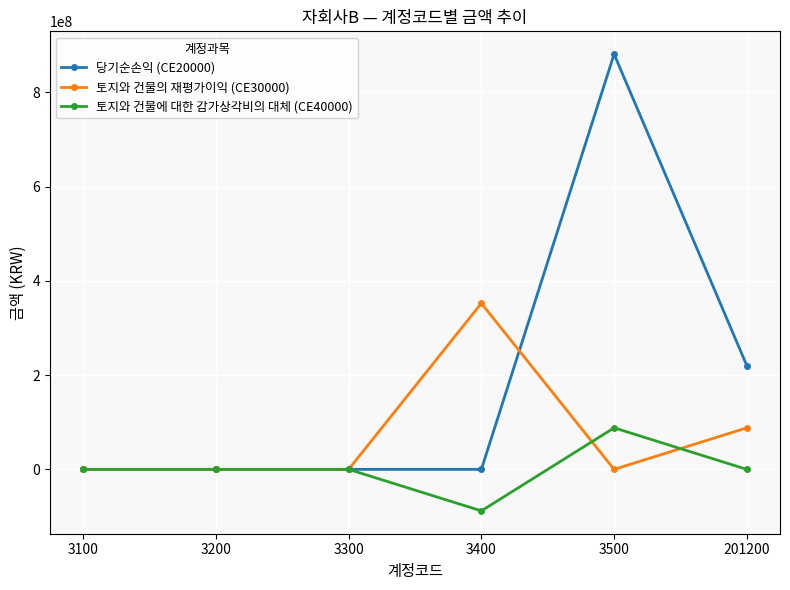

Reading right to left, list all the values displayed in this chart.

당기순손익 (CE20000): 220237709.4	880950837.6	0.0	0.0	0.0	0.0
토지와 건물의 재평가이익 (CE30000): 88095083.8	0.0	352380335.2	0.0	0.0	0.0
토지와 건물에 대한 감가상각비의 대체 (CE40000): 0.0	88095084.0	-88095084.0	0.0	0.0	0.0